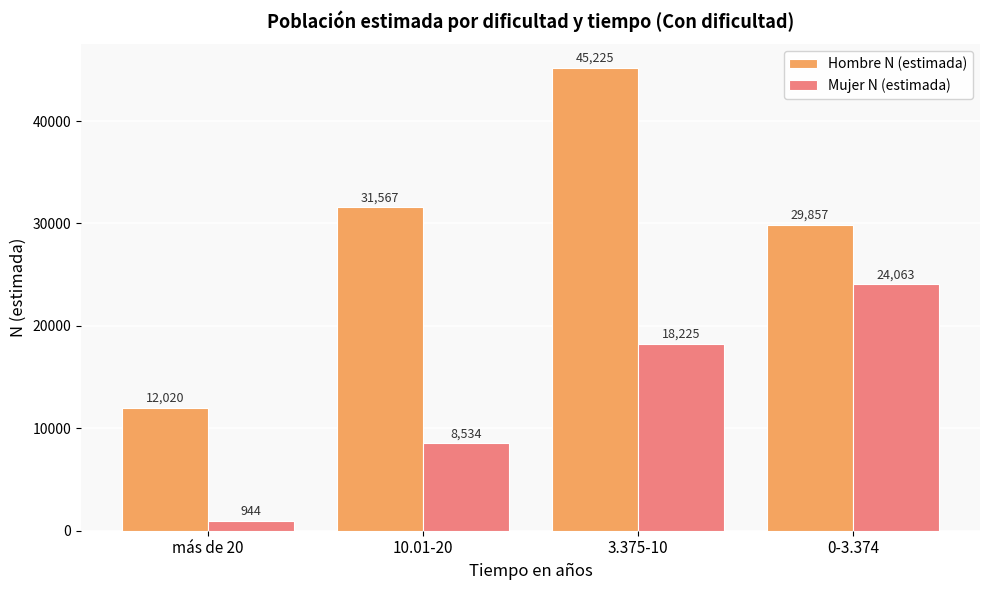

What is the sum of the Hombre N (estimada) values at más de 20 and 3.375-10?

57245